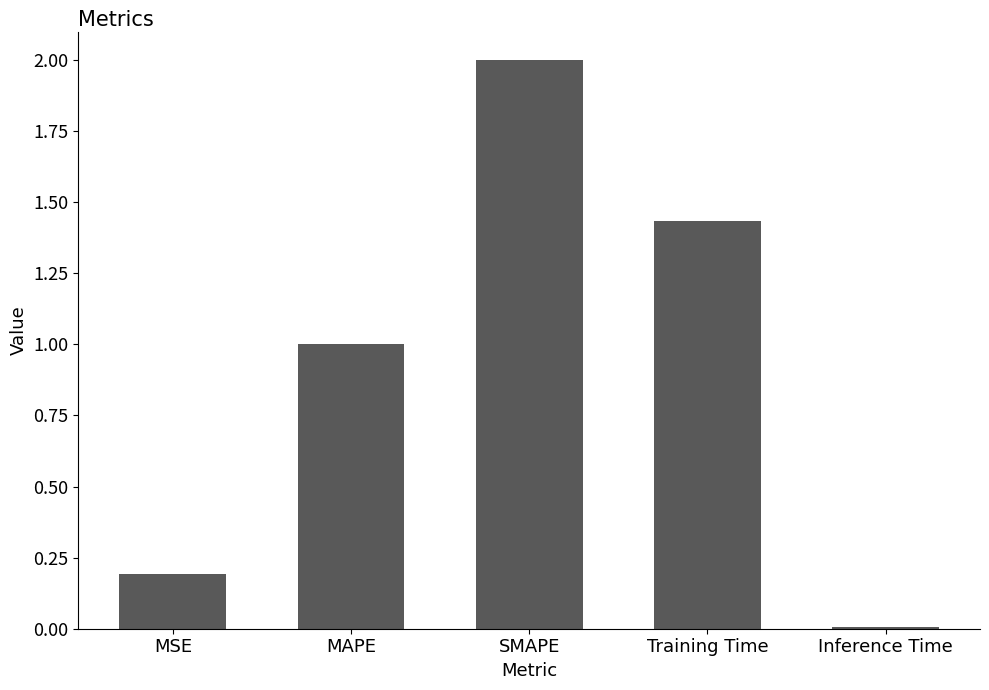

What is the value of the 3rd bar from the left?

2.0